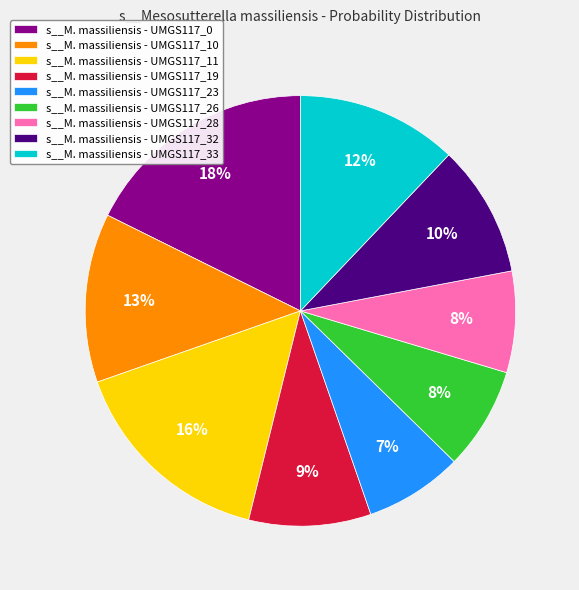

How many segments does this pie chart have?

9